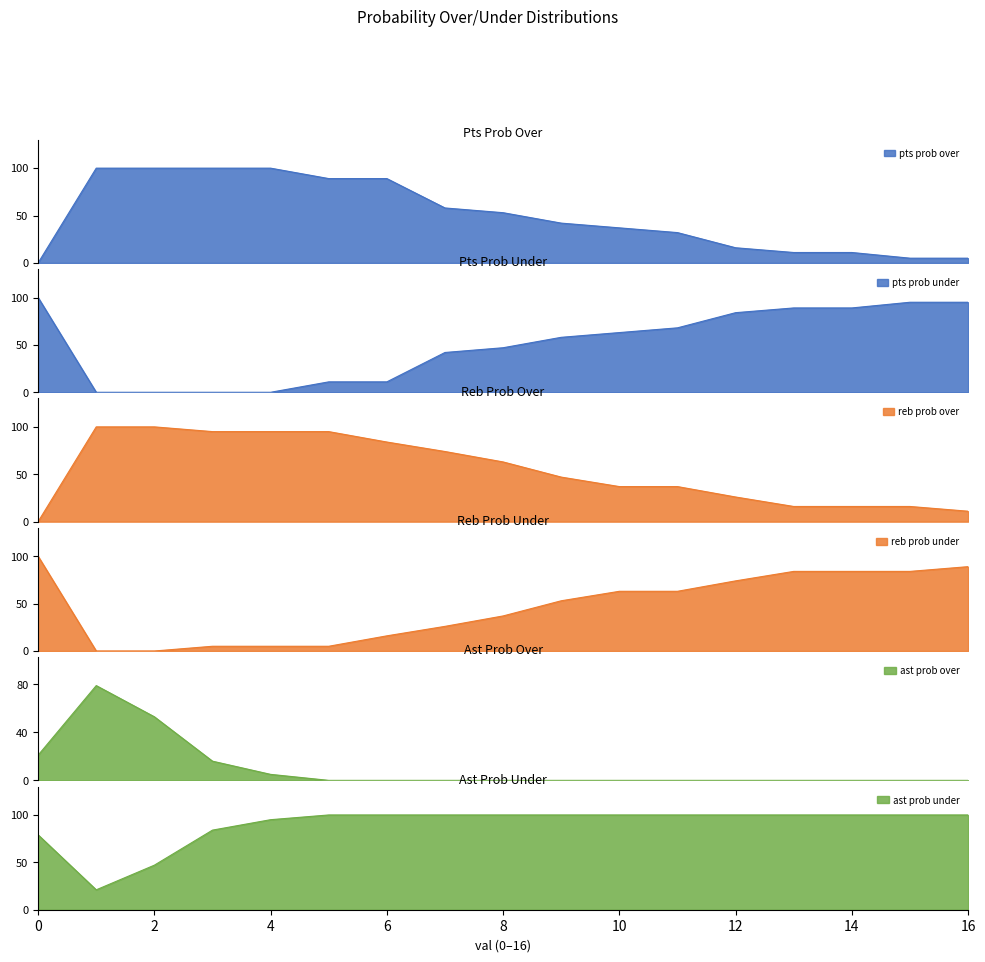

True or false: pts prob under has more than 0 points higher than both neighbors.

False